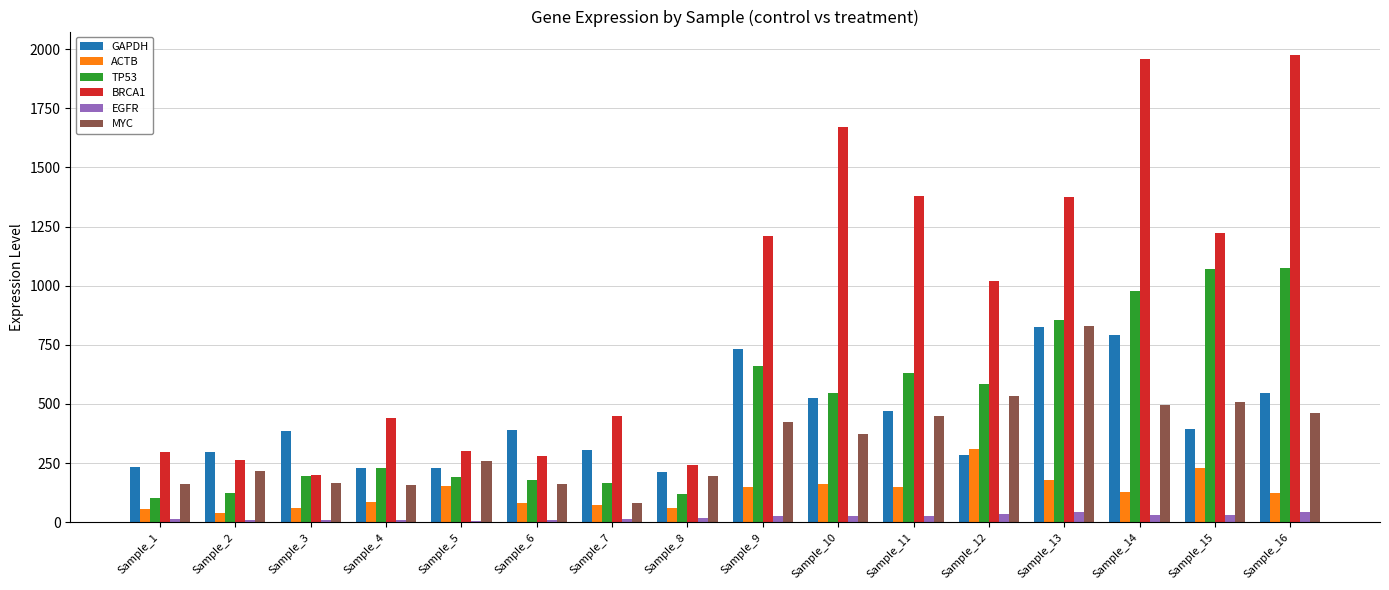

The value of GAPDH at Sample_9 is 730.5. True or false?

True